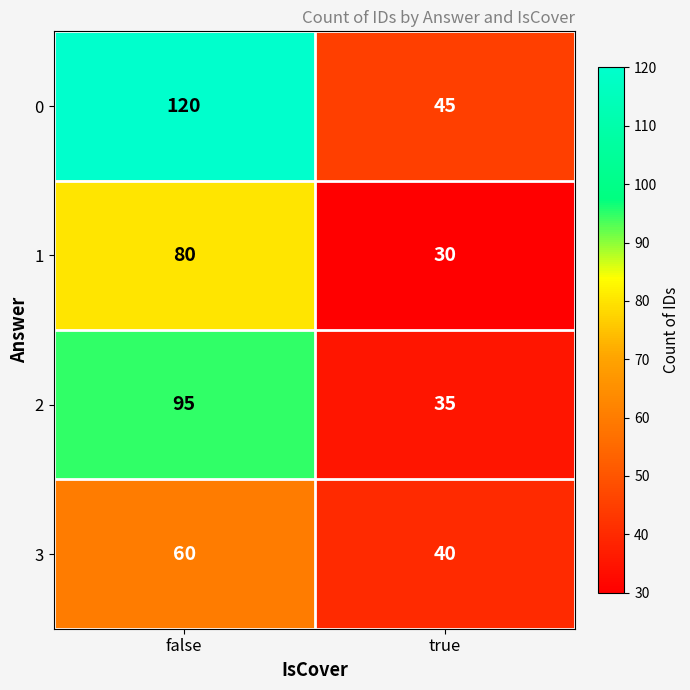

What is the spread (max minus min) of values at true?

15